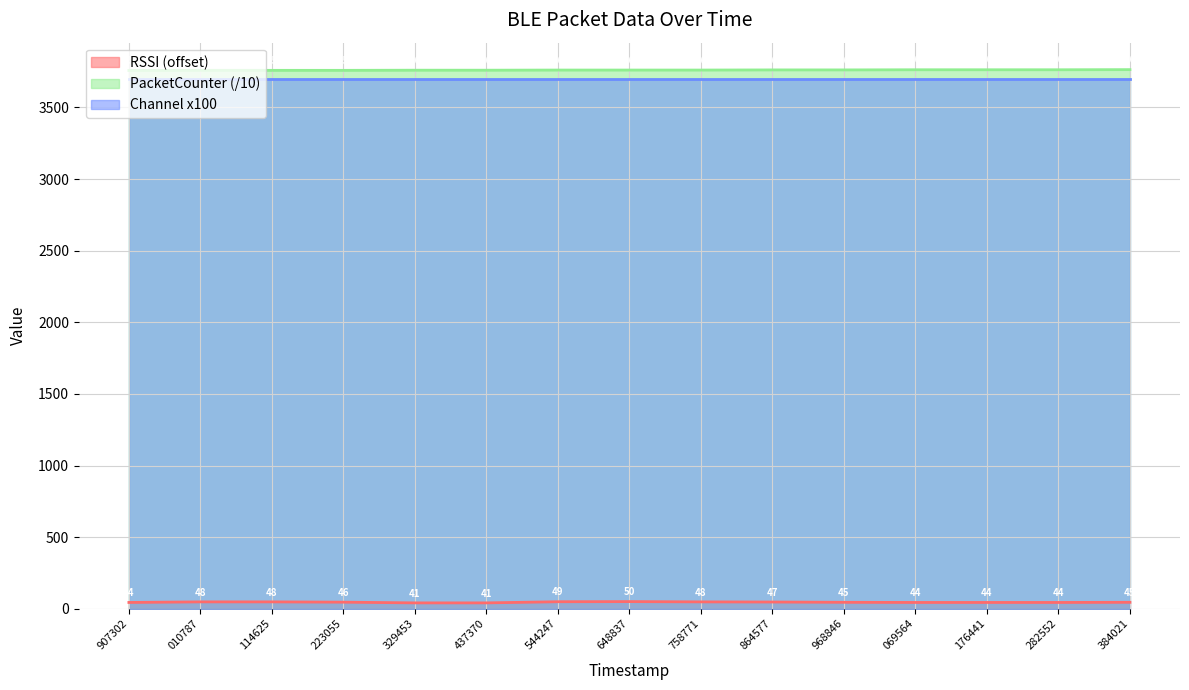

Does the chart display data point markers on the line(s)?

No